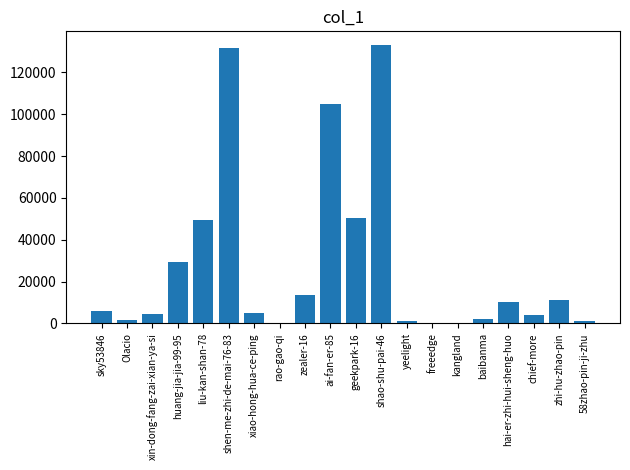

Where is the data nearest to the value 66607?

geekpark-16